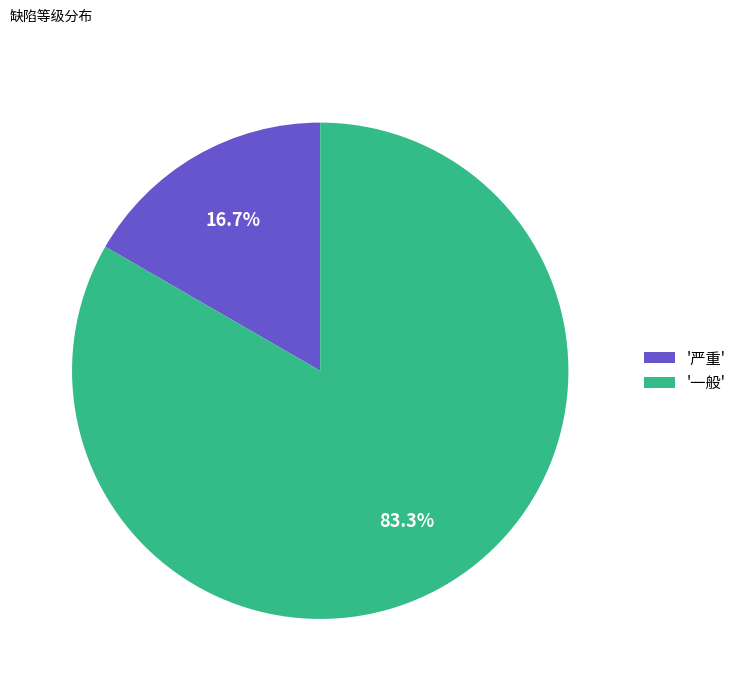

Rank the categories by value from highest to lowest.

'一般', '严重'